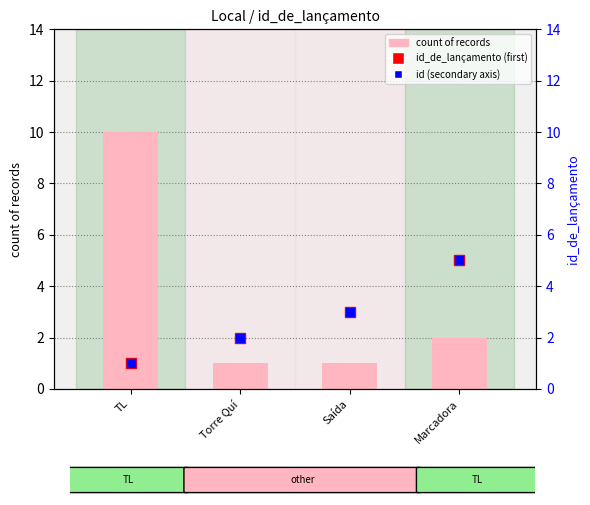

Which series reaches the maximum Y coordinate?

count of records